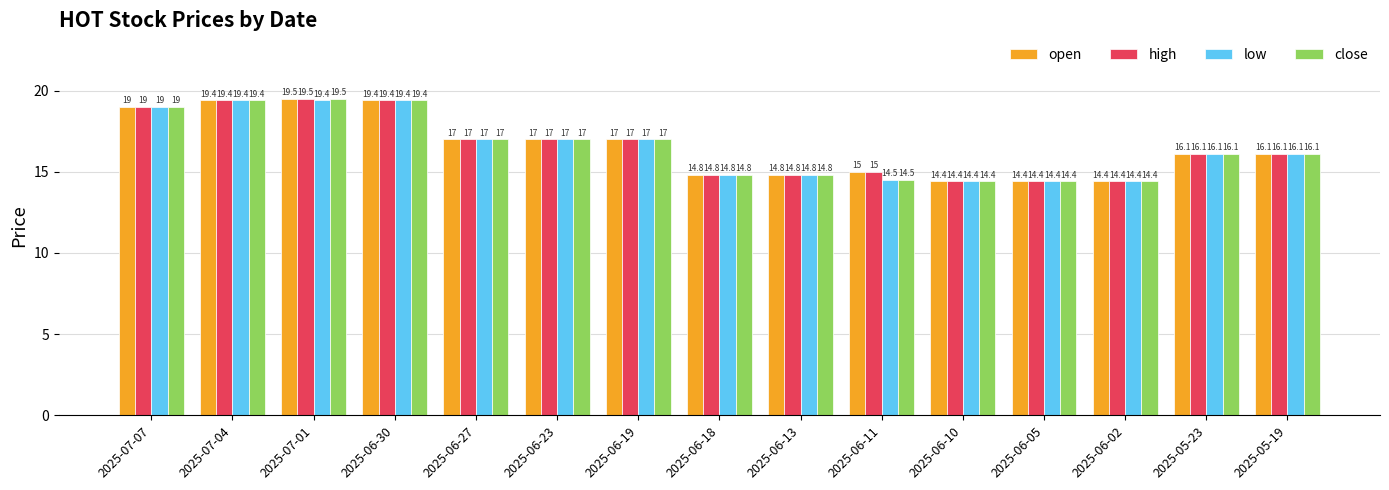

Reading left to right, extract all data points from this chart.

open: 2025-07-07=19.0	2025-07-04=19.4	2025-07-01=19.5	2025-06-30=19.4	2025-06-27=17.0	2025-06-23=17.0	2025-06-19=17.0	2025-06-18=14.8	2025-06-13=14.8	2025-06-11=15.0	2025-06-10=14.4	2025-06-05=14.4	2025-06-02=14.4	2025-05-23=16.1	2025-05-19=16.1
high: 2025-07-07=19.0	2025-07-04=19.4	2025-07-01=19.5	2025-06-30=19.4	2025-06-27=17.0	2025-06-23=17.0	2025-06-19=17.0	2025-06-18=14.8	2025-06-13=14.8	2025-06-11=15.0	2025-06-10=14.4	2025-06-05=14.4	2025-06-02=14.4	2025-05-23=16.1	2025-05-19=16.1
low: 2025-07-07=19.0	2025-07-04=19.4	2025-07-01=19.4	2025-06-30=19.4	2025-06-27=17.0	2025-06-23=17.0	2025-06-19=17.0	2025-06-18=14.8	2025-06-13=14.8	2025-06-11=14.5	2025-06-10=14.4	2025-06-05=14.4	2025-06-02=14.4	2025-05-23=16.1	2025-05-19=16.1
close: 2025-07-07=19.0	2025-07-04=19.4	2025-07-01=19.5	2025-06-30=19.4	2025-06-27=17.0	2025-06-23=17.0	2025-06-19=17.0	2025-06-18=14.8	2025-06-13=14.8	2025-06-11=14.5	2025-06-10=14.4	2025-06-05=14.4	2025-06-02=14.4	2025-05-23=16.1	2025-05-19=16.1